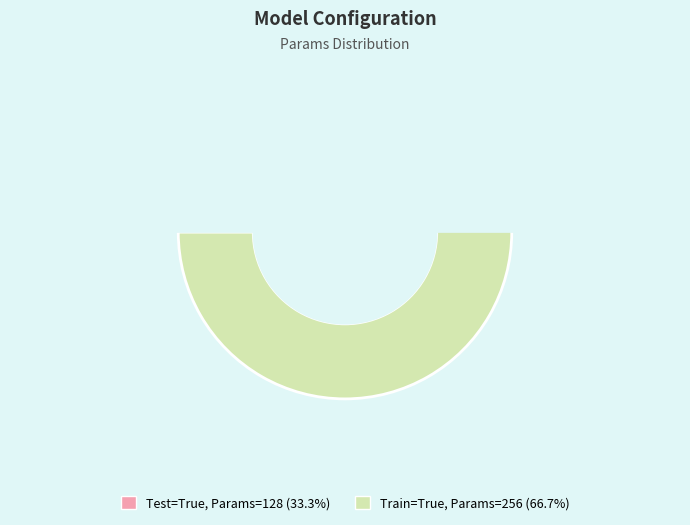

Which category has the biggest portion of the pie?

Train=True (Params=256)